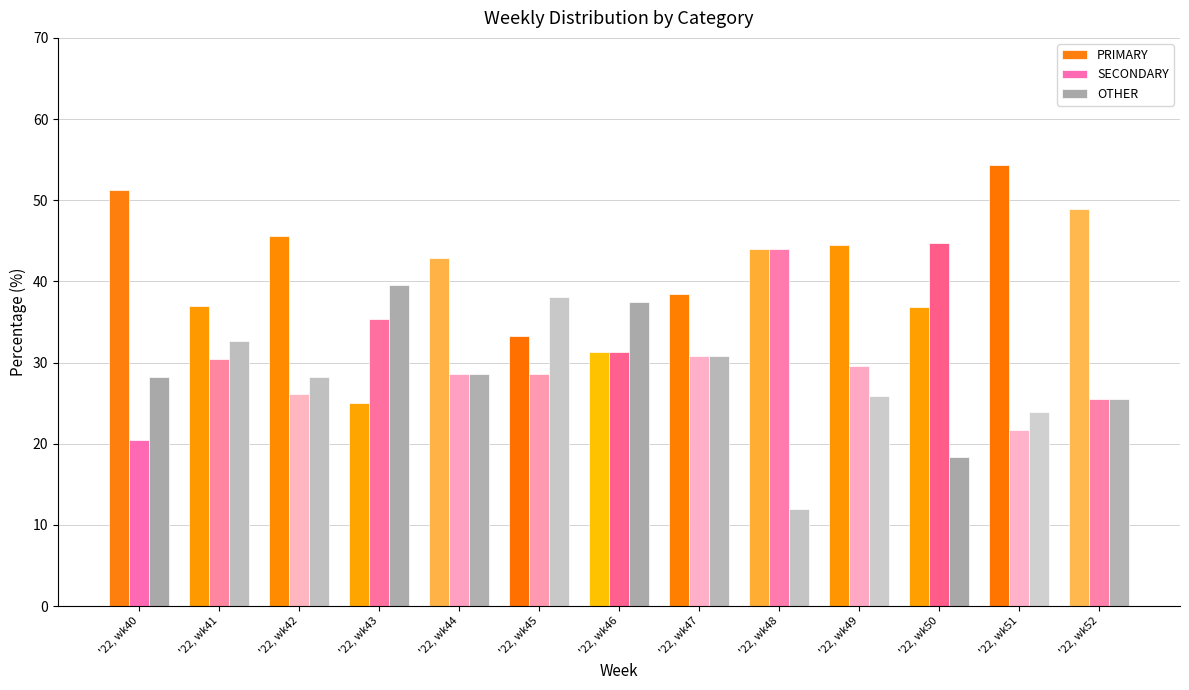

Which series has the largest total across all categories?

PRIMARY